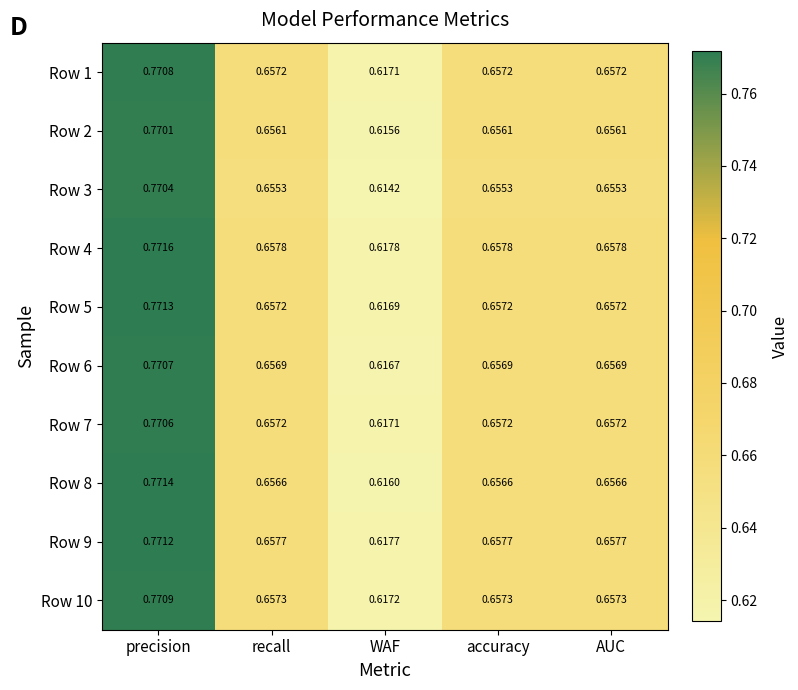

At which label does Row 7 reach its minimum?

WAF